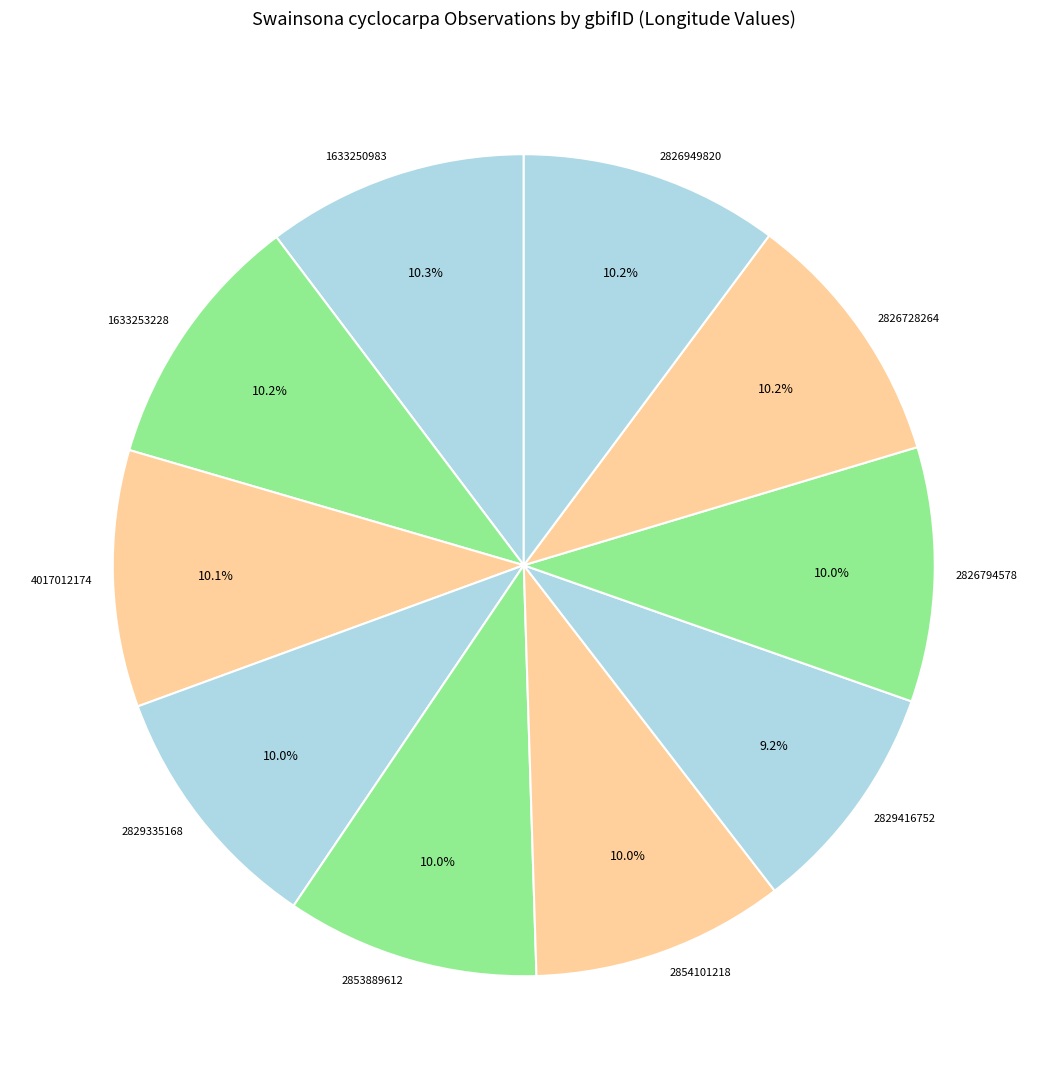

How many slices are in this pie chart?

10